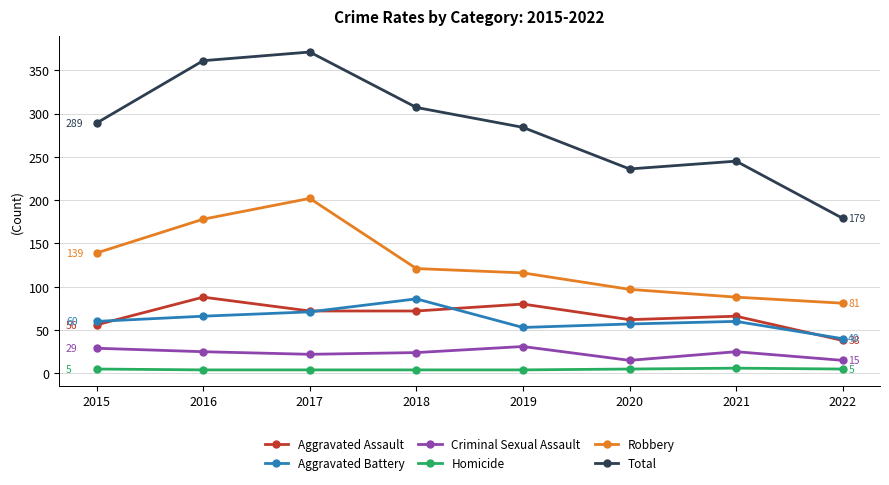

Which series has the largest total across all categories?

Total